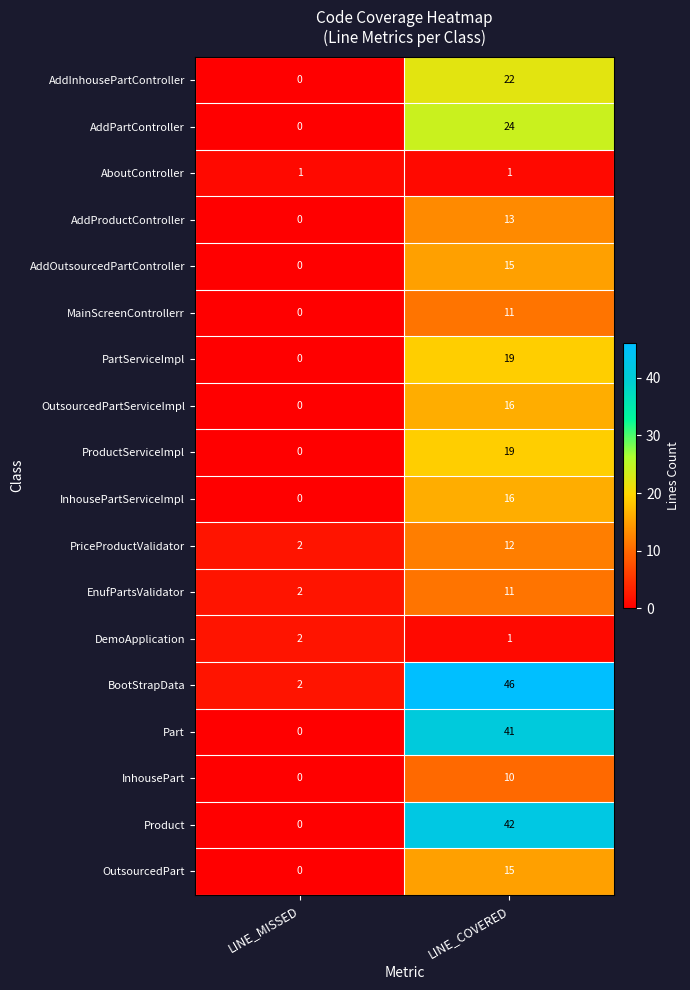

Count the number of categories in the chart.

2